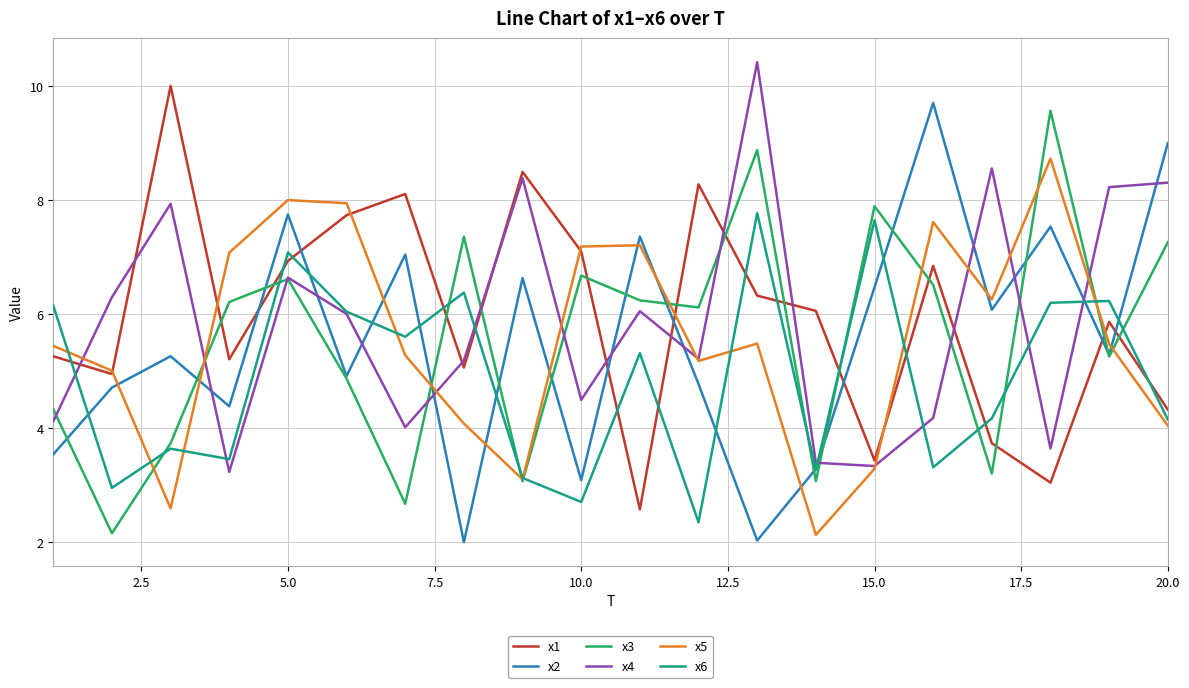

What is the difference between the second highest and second lowest values in the x4 series?

5.2